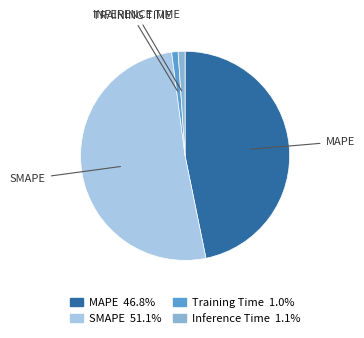

Is there a majority slice in this chart?

Yes